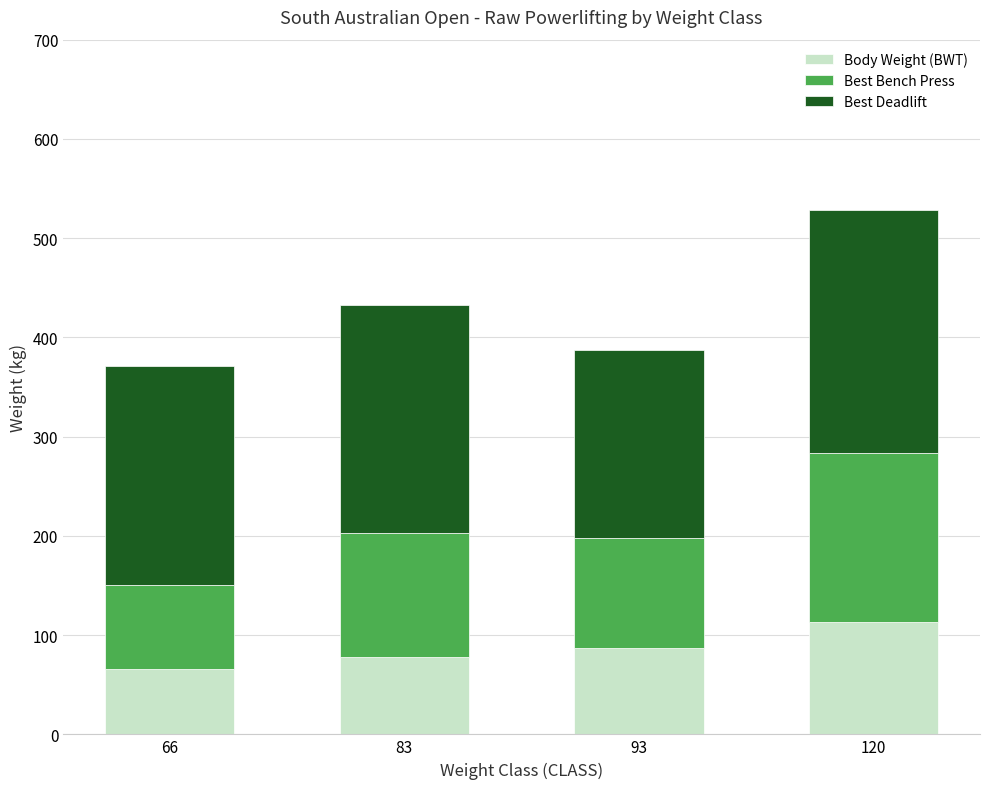

What is the highest value of the Body Weight (BWT) series?

113.3